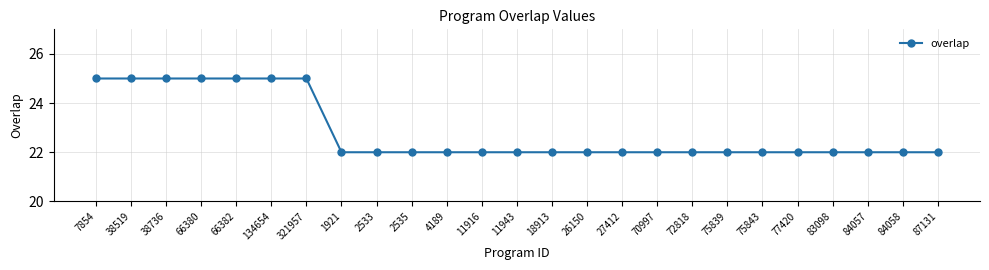

What is the value of the 4th point from the left?

25